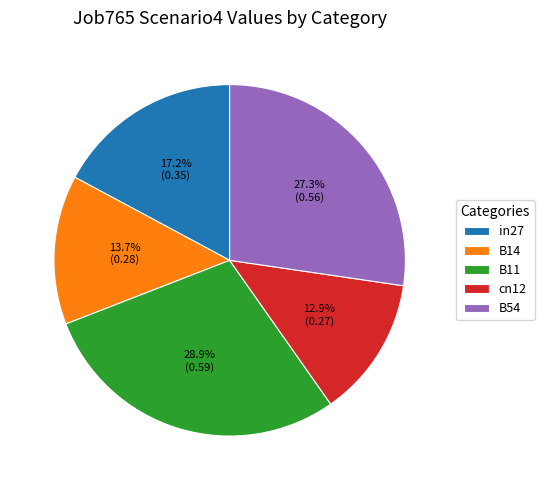

To the nearest percent, what is the average slice percentage?

20%